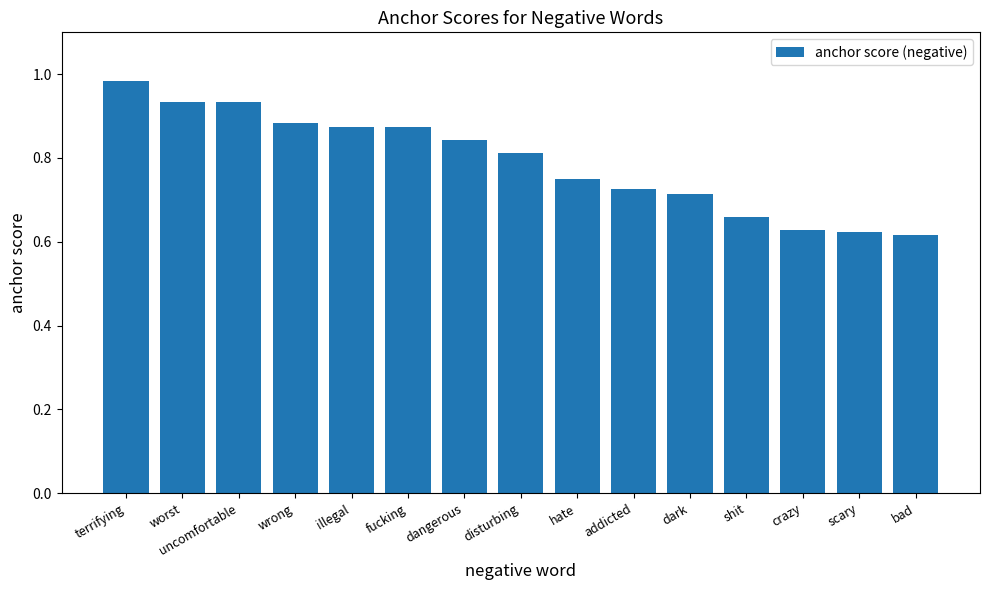

Between bad and wrong, which is larger?

wrong